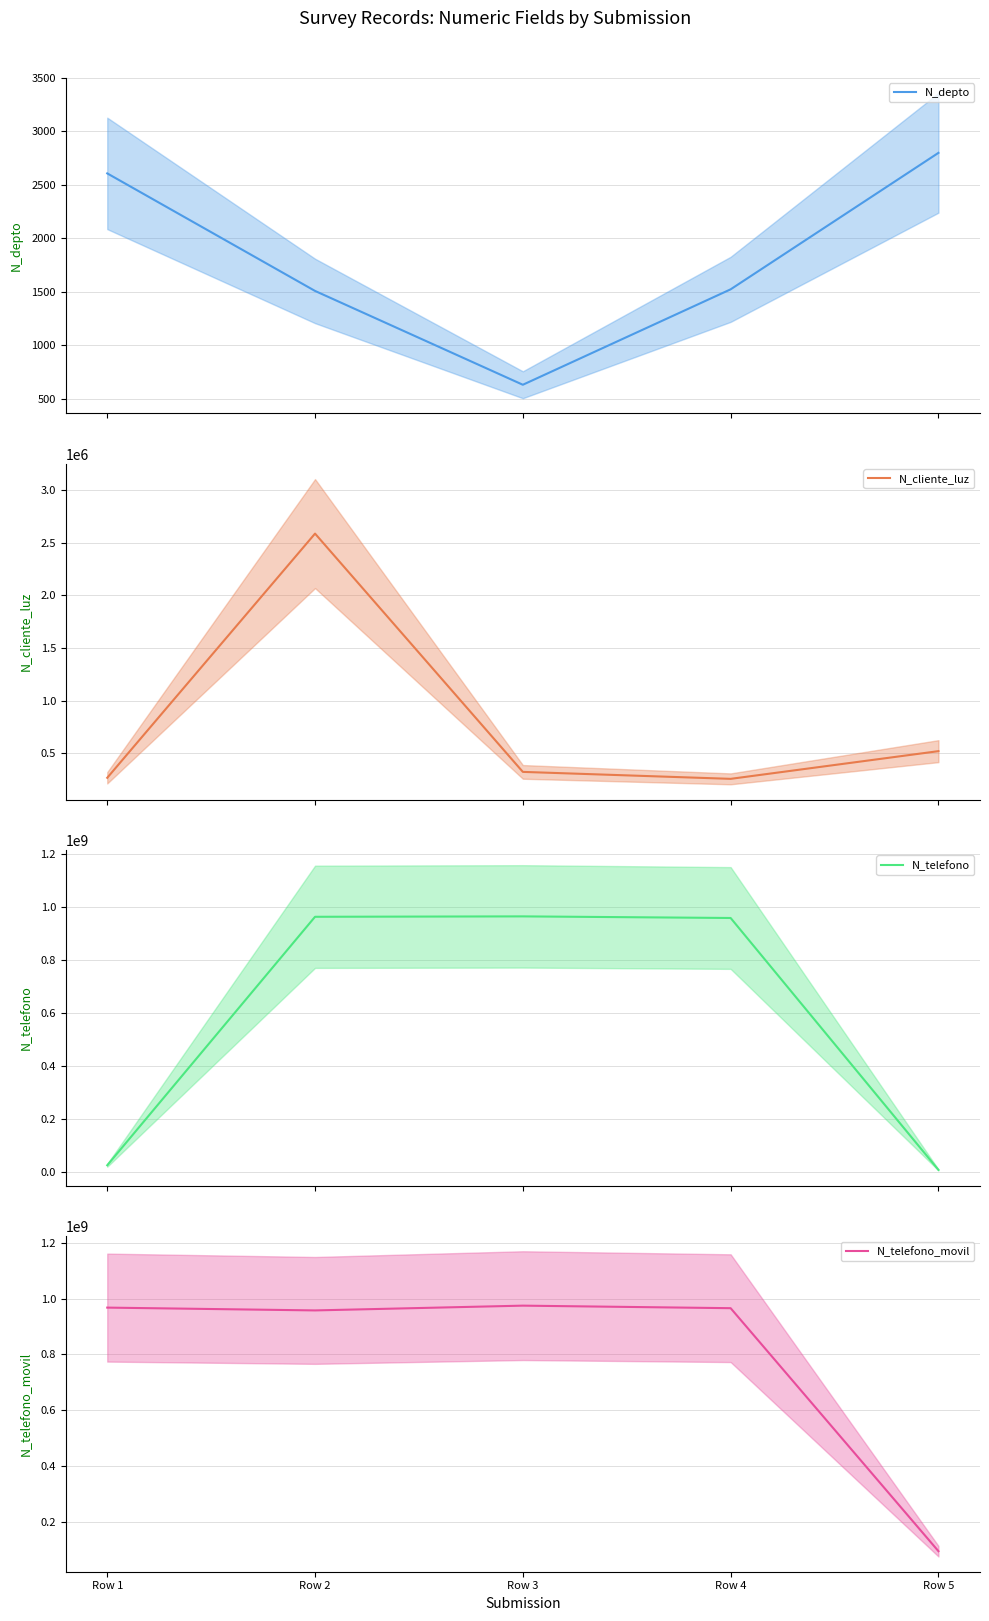

What is the value of the N_cliente_luz point at the 5th from the left?

521566